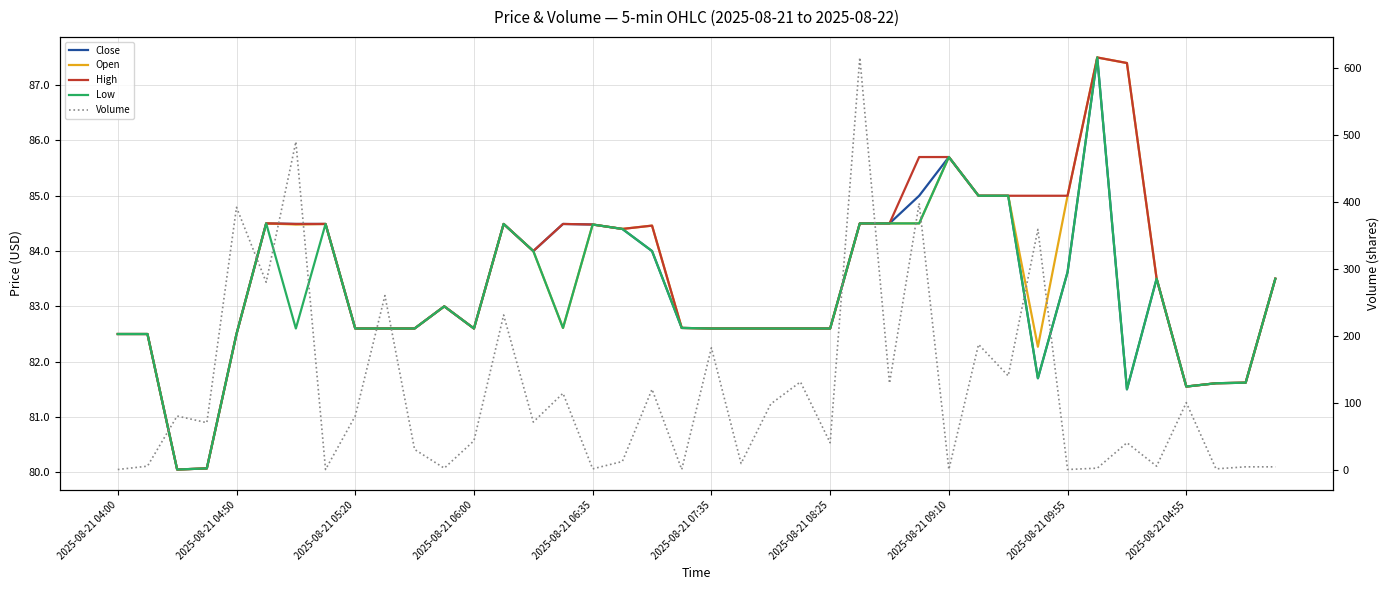

What position from the right is 15?

25